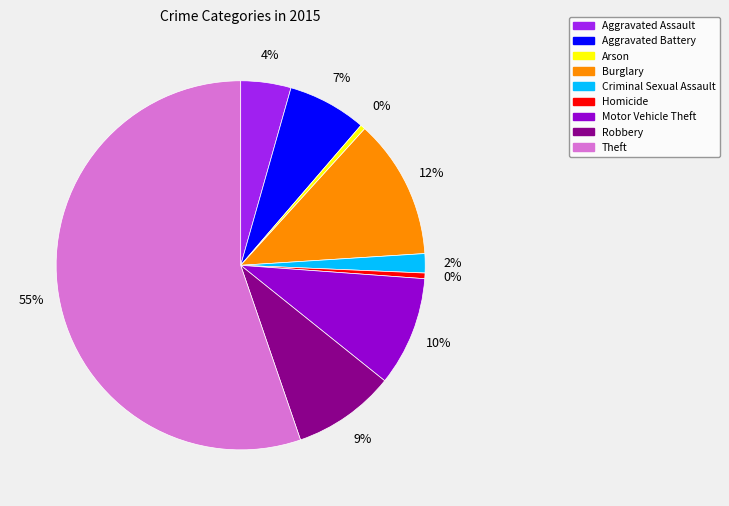

What is the largest slice in the pie chart?

Theft